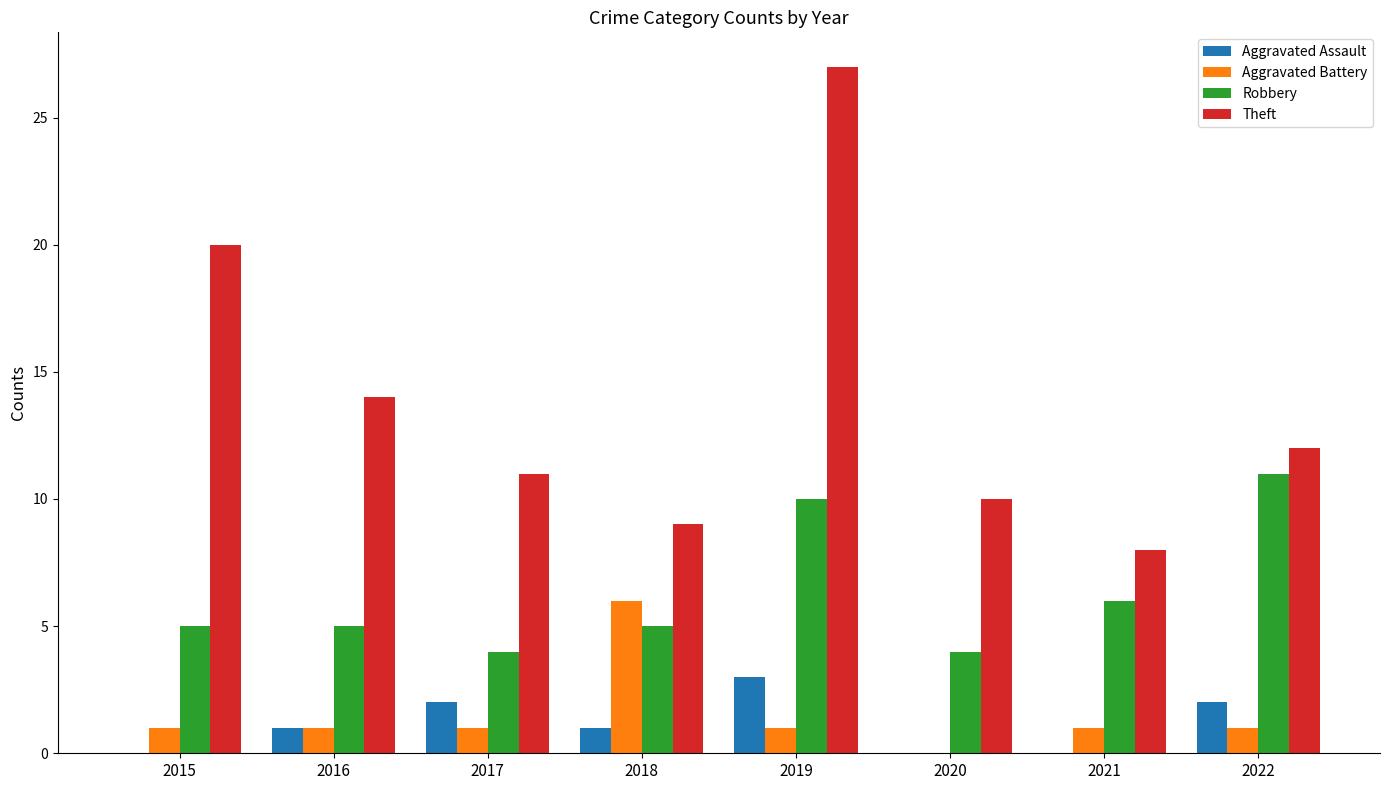

Is the value of Theft at 2021 greater than the value of Robbery at 2020?

Yes